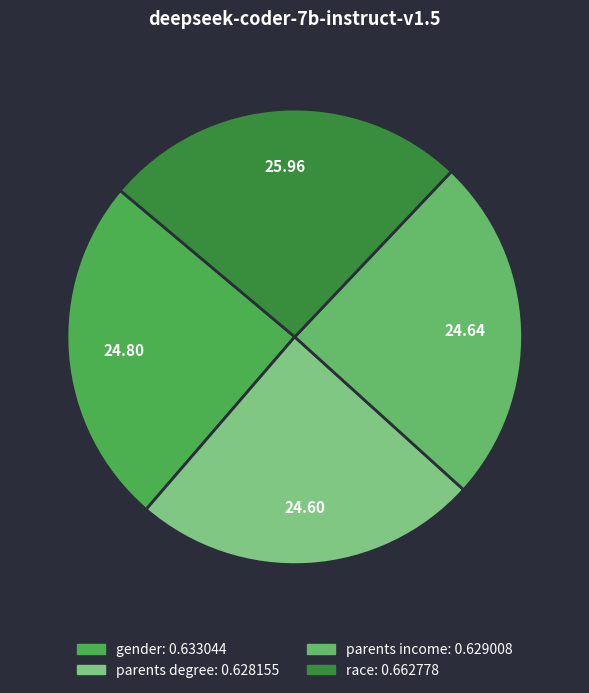

To the nearest percent, what is the average slice percentage?

25%